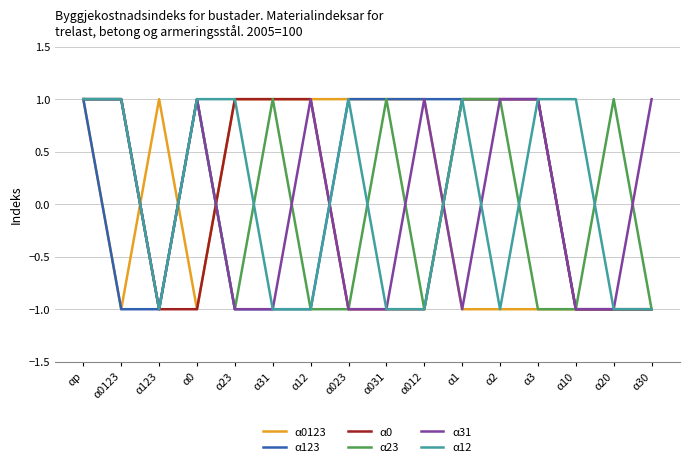

How many lines are shown in the chart?

6